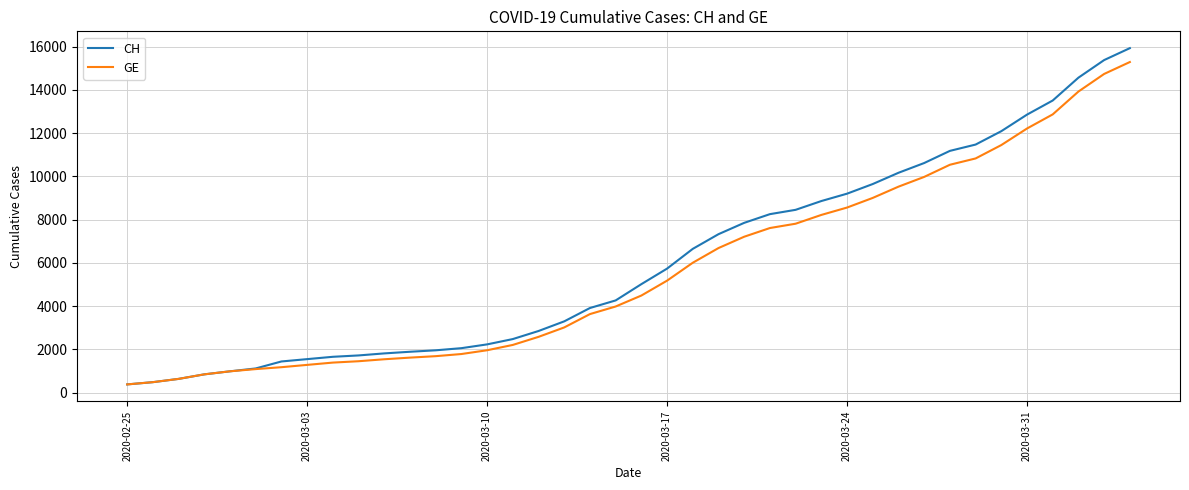

What is the greatest value displayed?

15926